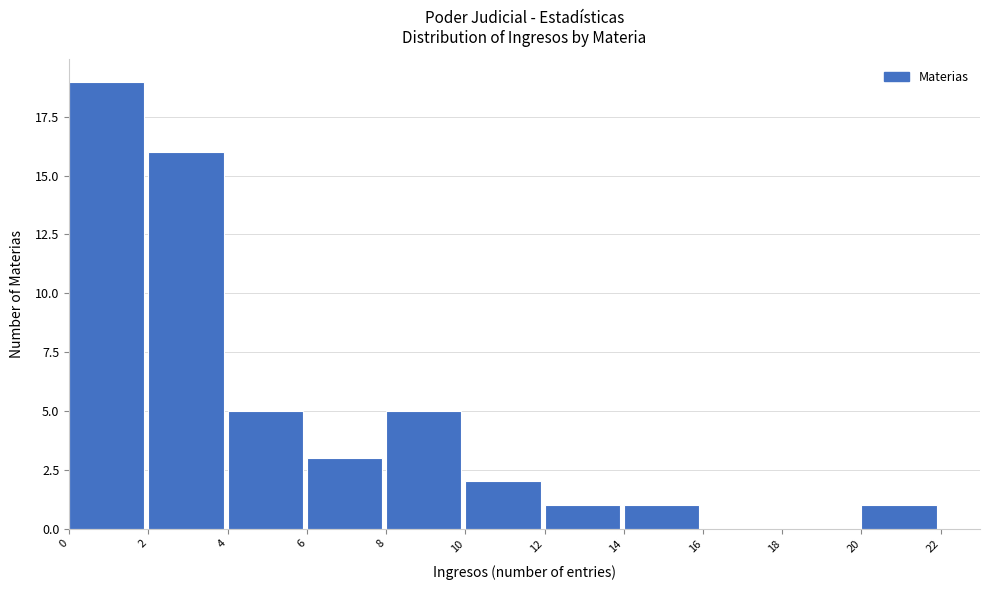

Reading left to right, list every bar in this chart as the range it spans on the x-axis followed by its height. The values are not printed on the chart, so give them approximately, as read against the axis.

0 to 2: 19
2 to 4: 16
4 to 6: 5
6 to 8: 3
8 to 10: 5
10 to 12: 2
12 to 14: 1
14 to 16: 1
16 to 18: 0
18 to 20: 0
20 to 22: 1